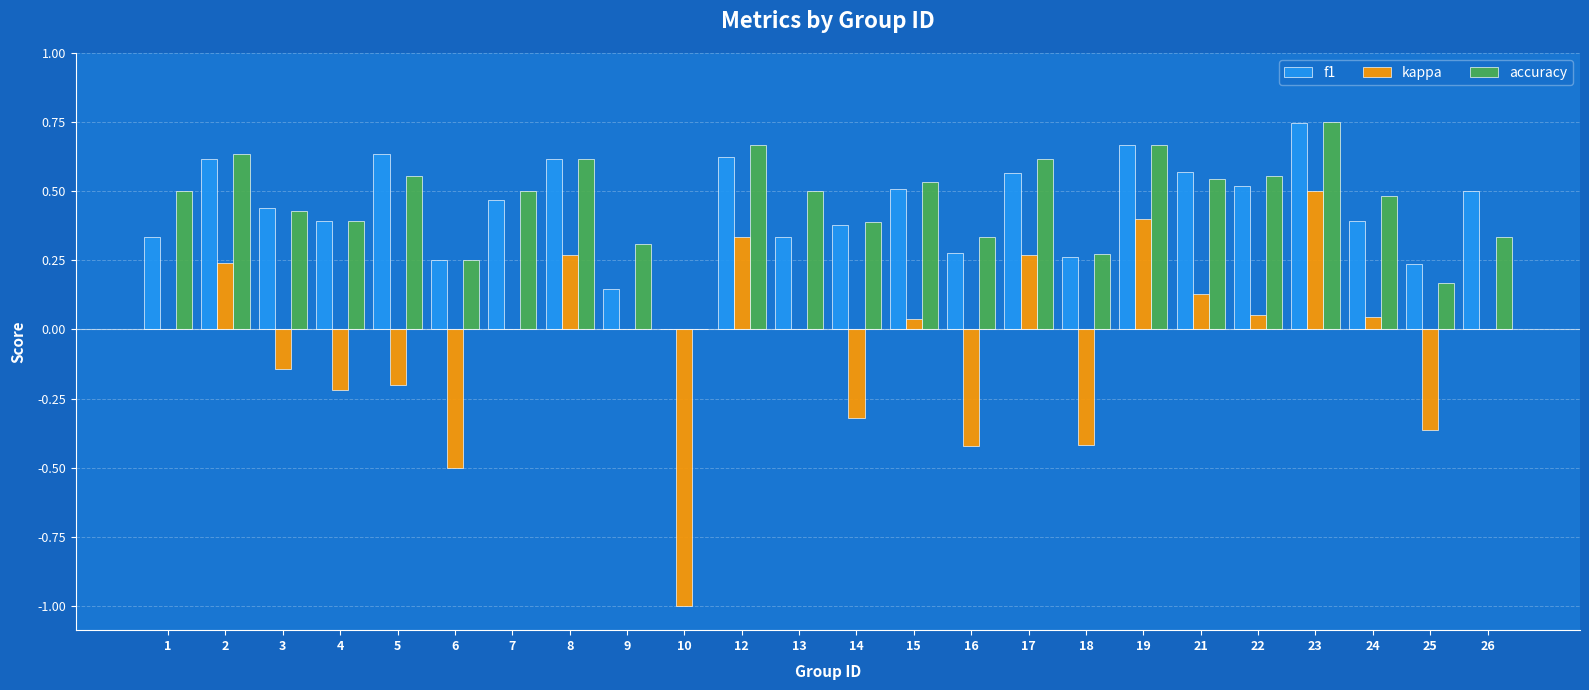

Which category has the highest value in the f1 series?

23